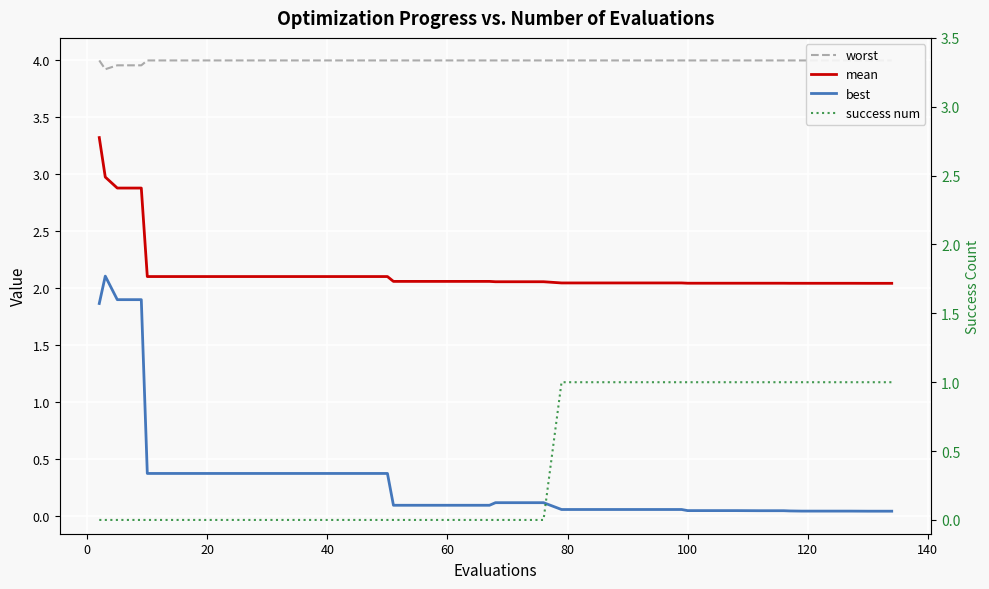

What is the approximate value of worst at 20?

4.0